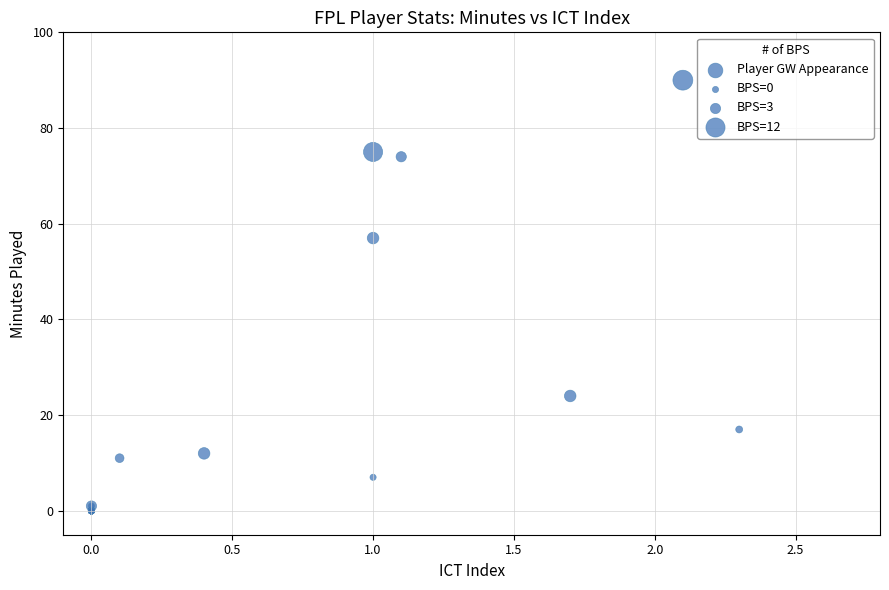

What Y value in the scatter plot is closest to 45?

57